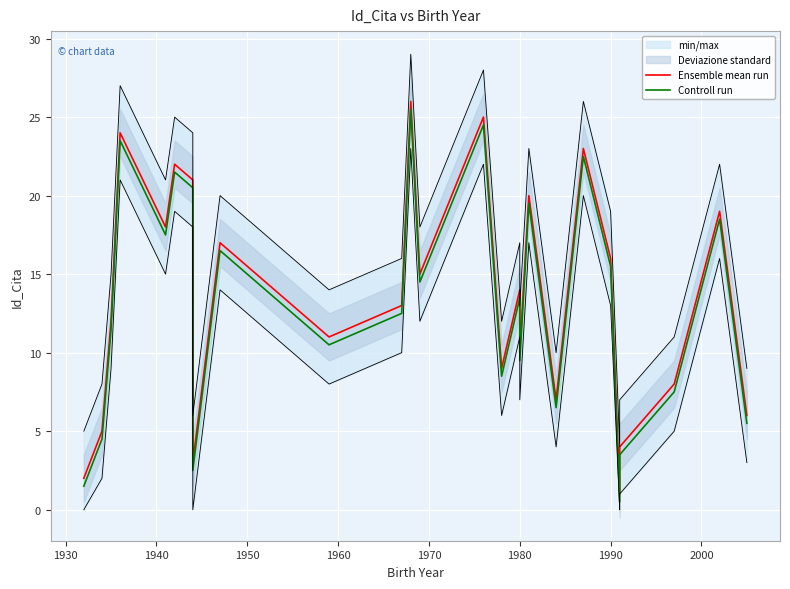

How many categories are shown in the chart?

26